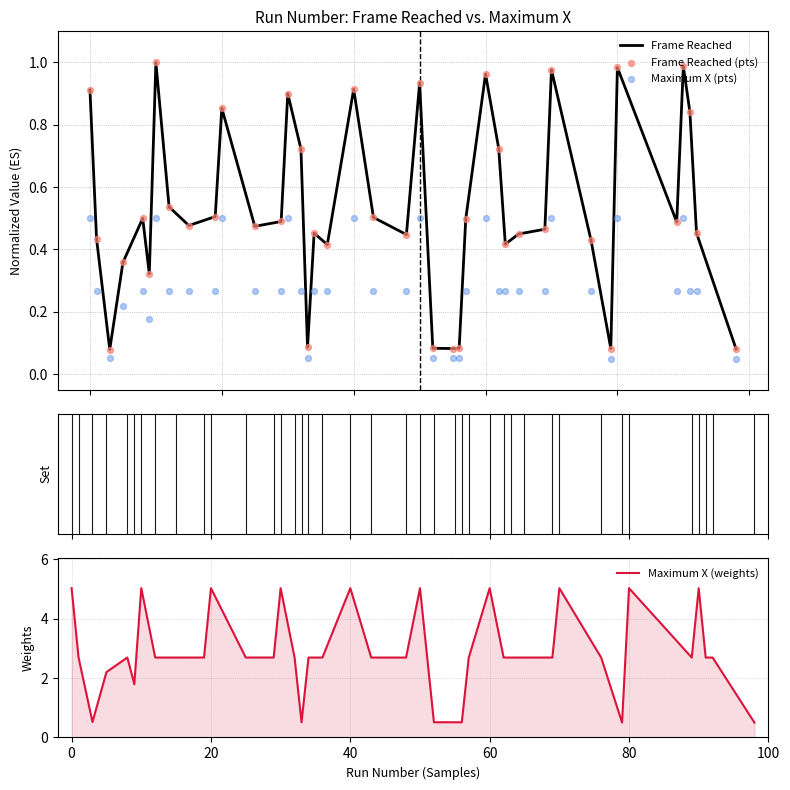

Which series has the largest Y range (max minus min)?

Maximum X (weights)